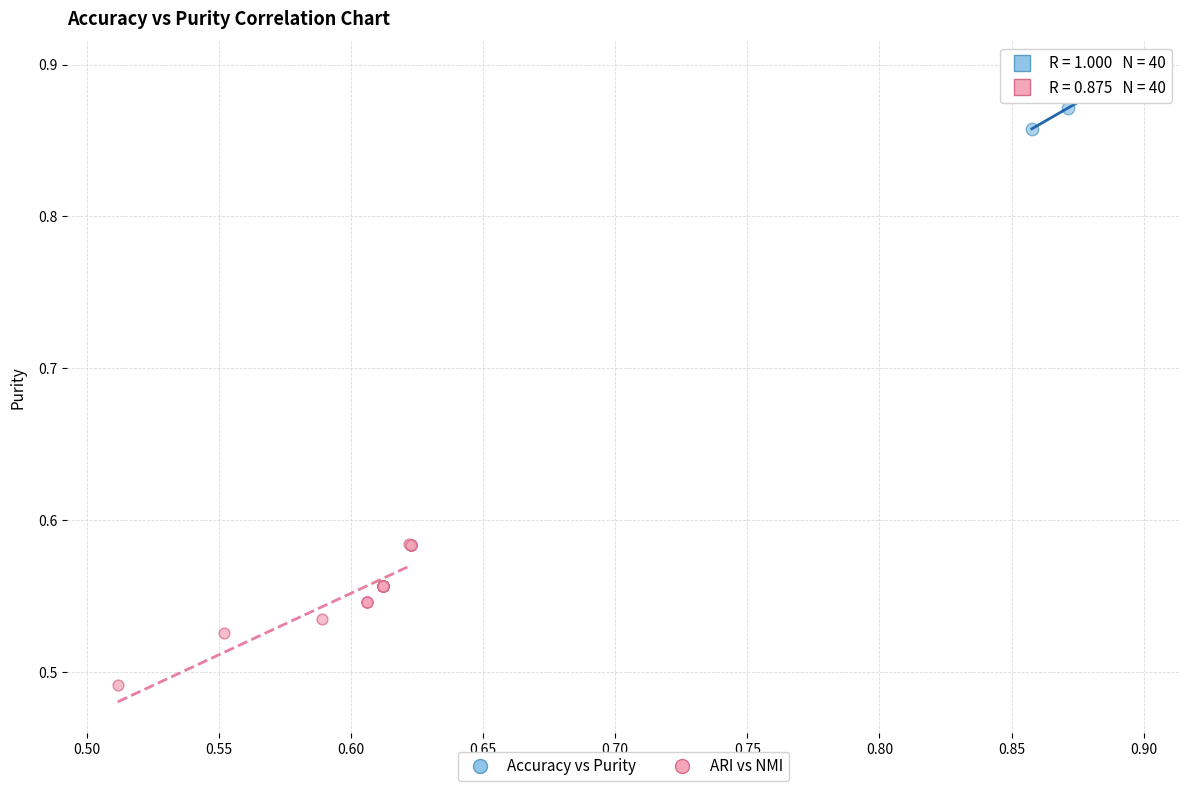

Which series has the largest Y range (max minus min)?

ARI vs NMI